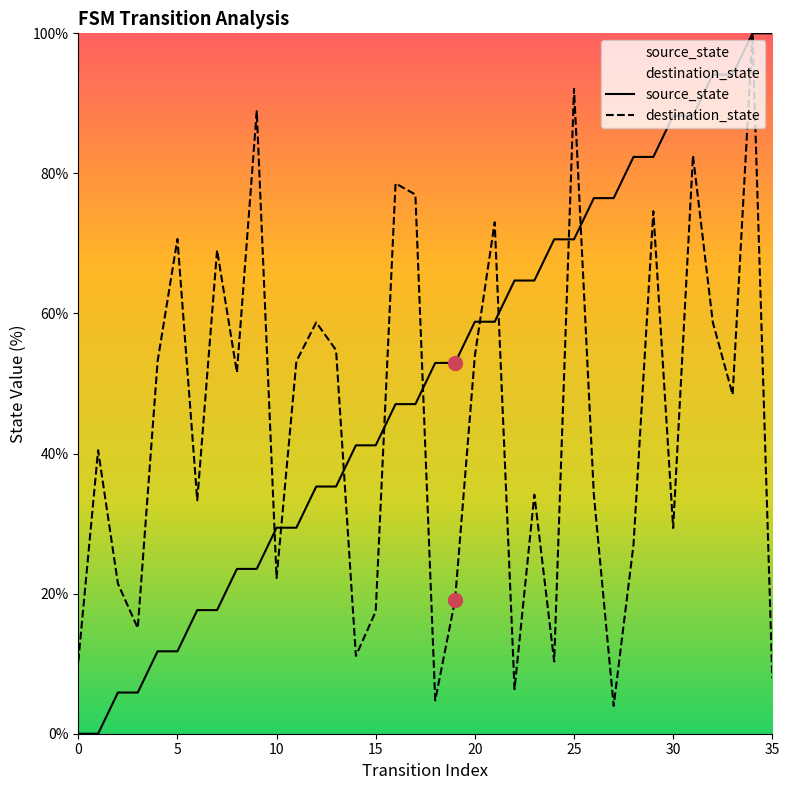

Which series has the largest total across all categories?

source_state